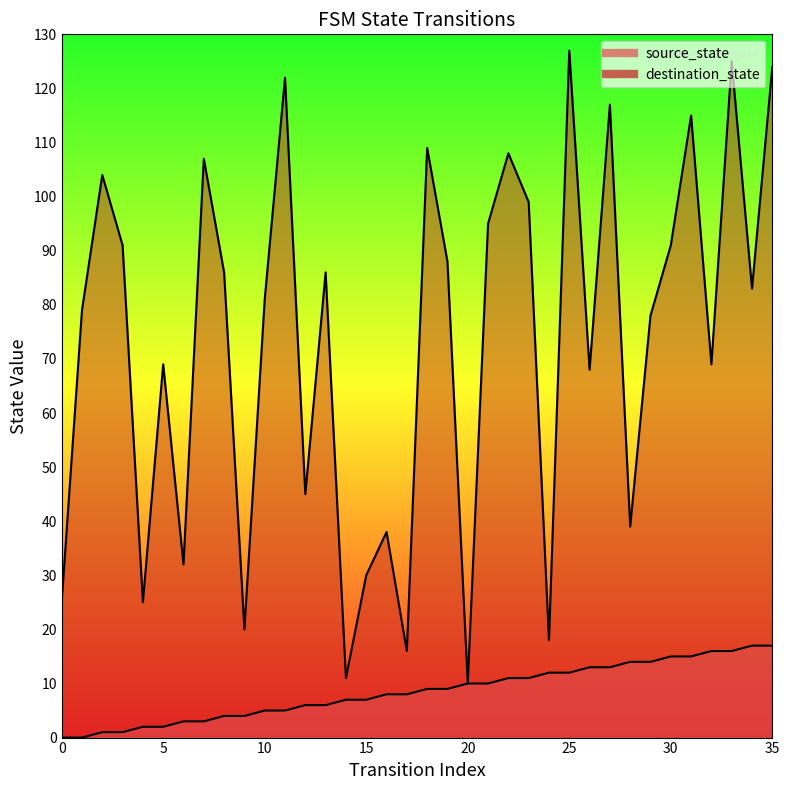

True or false: destination_state and source_state intersect in this chart.

False